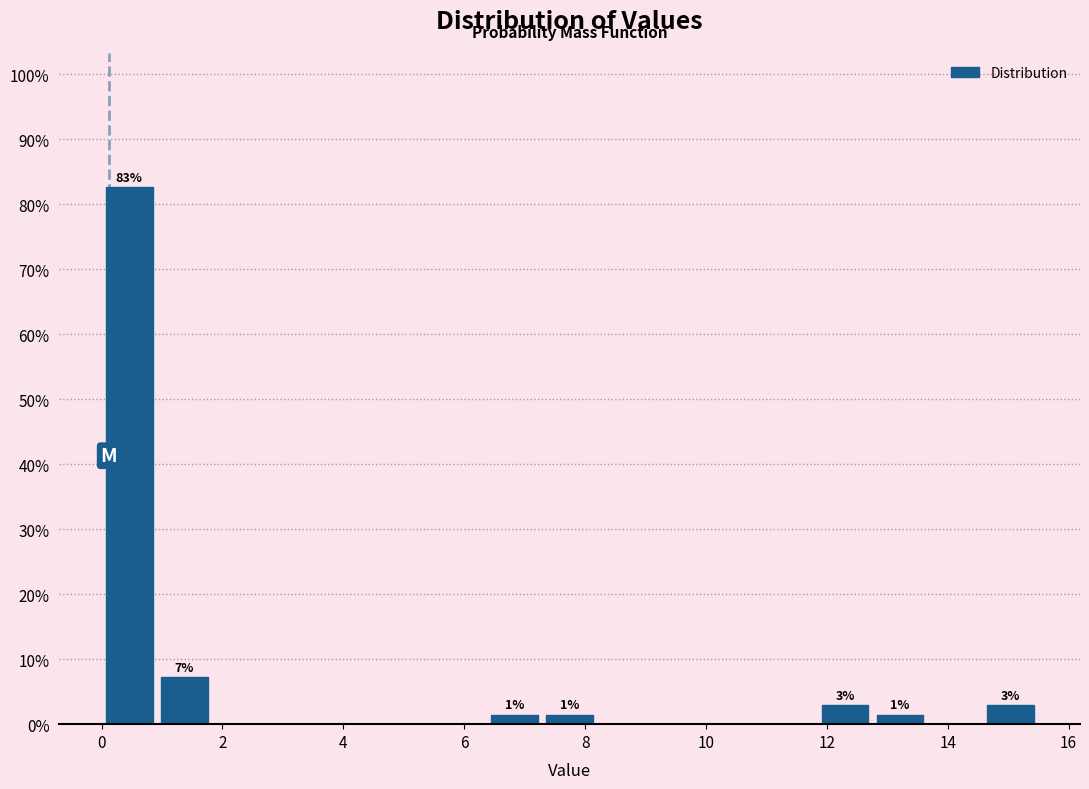

Which range on the x-axis has the tallest bar?

0.0 to 1.0